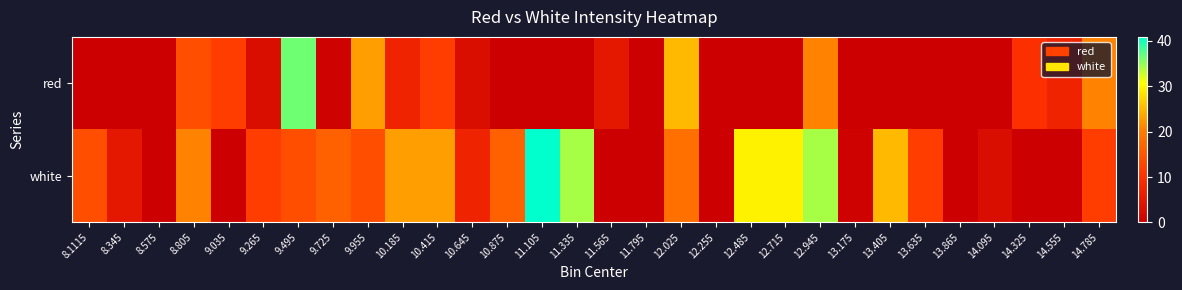

Which series has the widest spread of values?

white